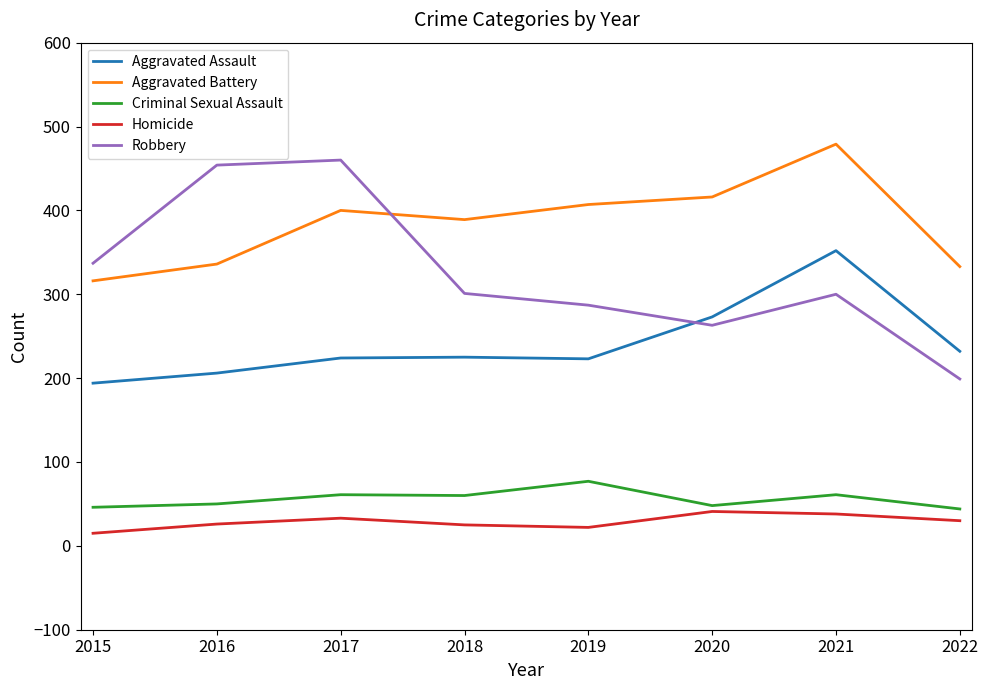

Which category has the highest value in the Criminal Sexual Assault series?

2019